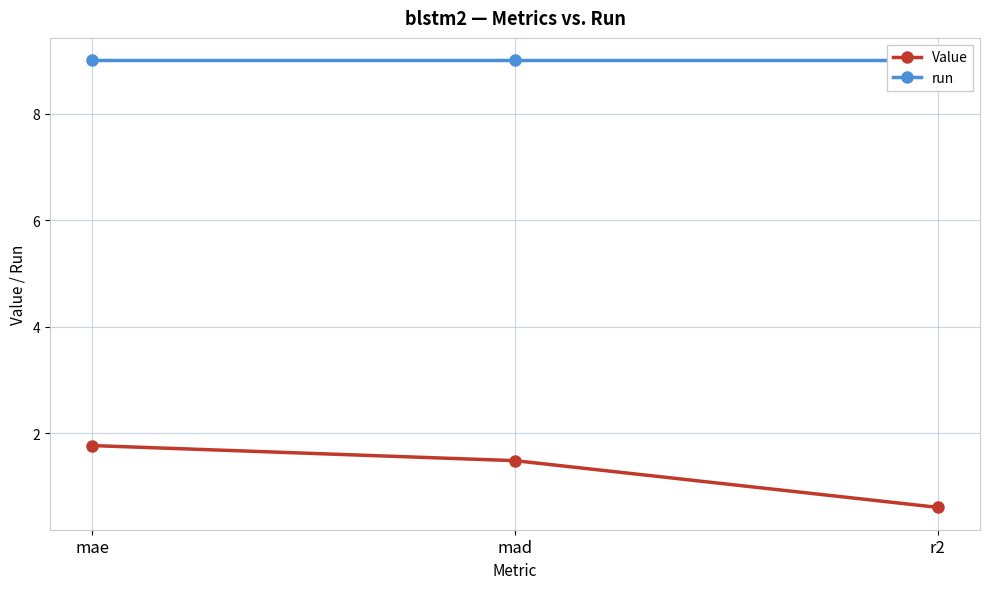

How many values in the Value series exceed 1?

2